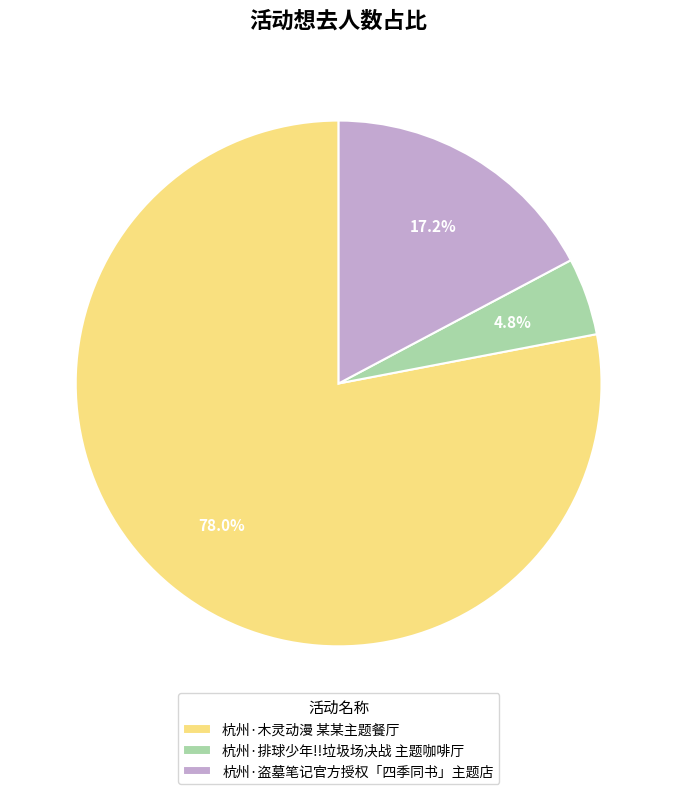

Which category has the biggest portion of the pie?

杭州·木灵动漫 某某主题餐厅